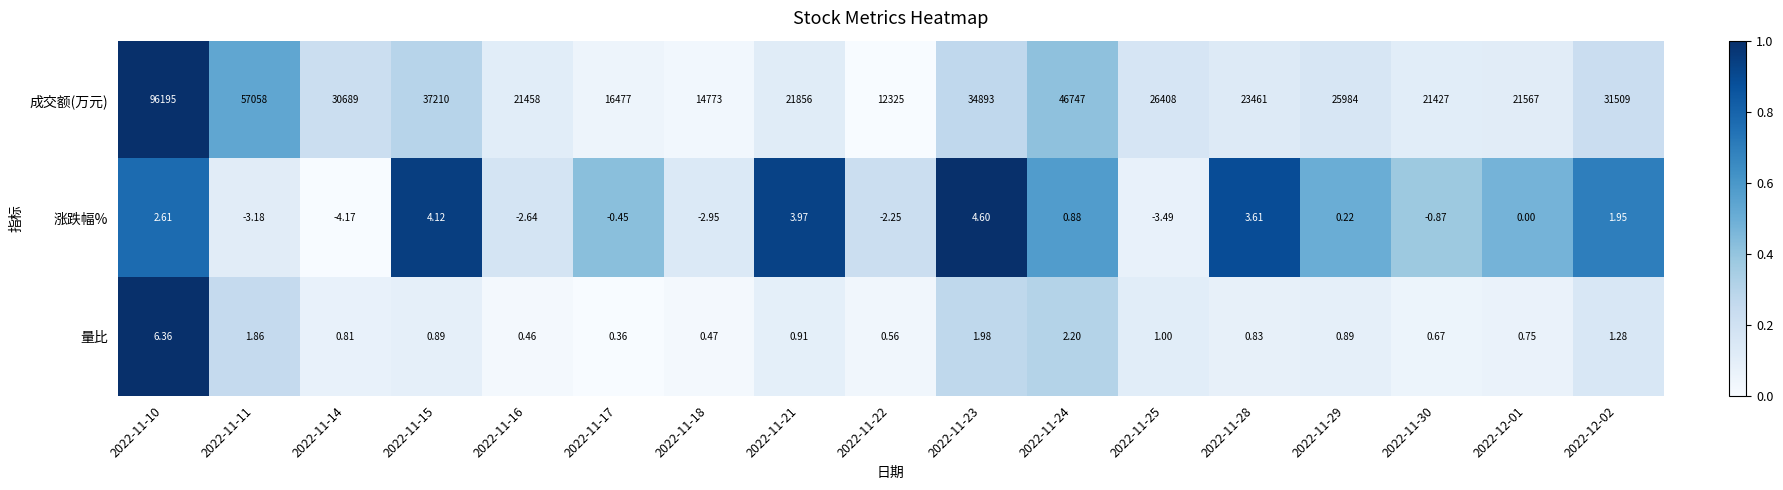

Which series has the largest total across all categories?

成交额(万元)